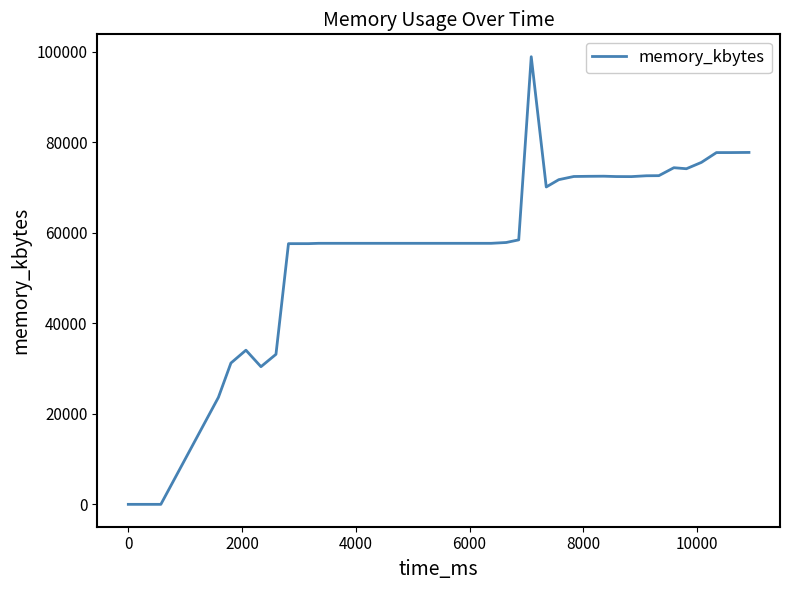

What is the difference between the maximum and minimum values?

98872